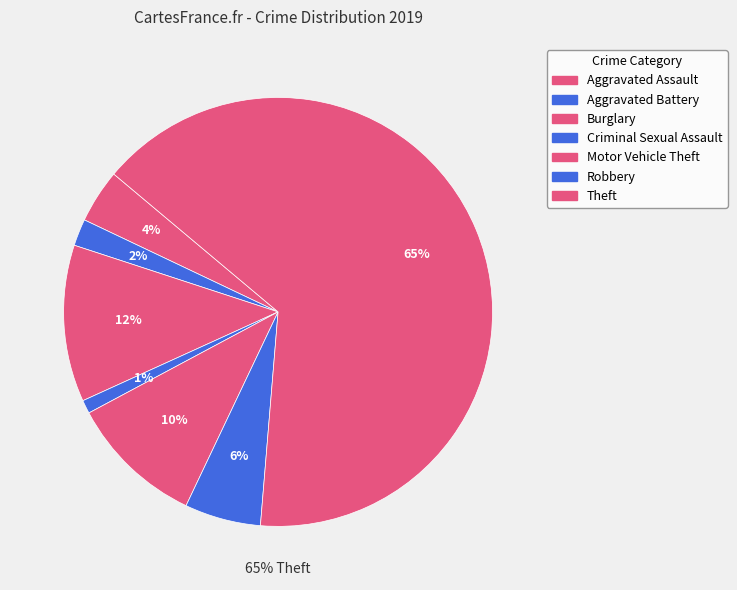

Which category has the smallest portion of the pie?

Criminal Sexual Assault